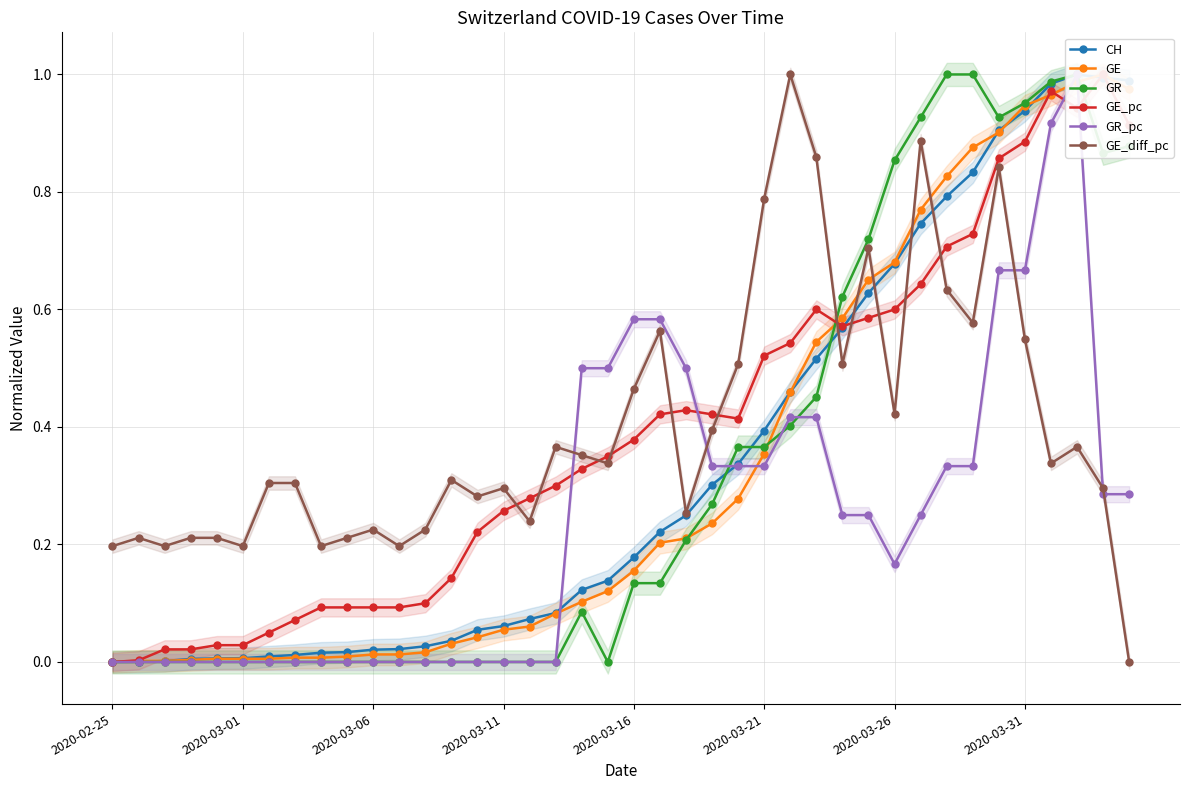

The value of GE_diff_pc at 2020-03-11 is 0.3. True or false?

True